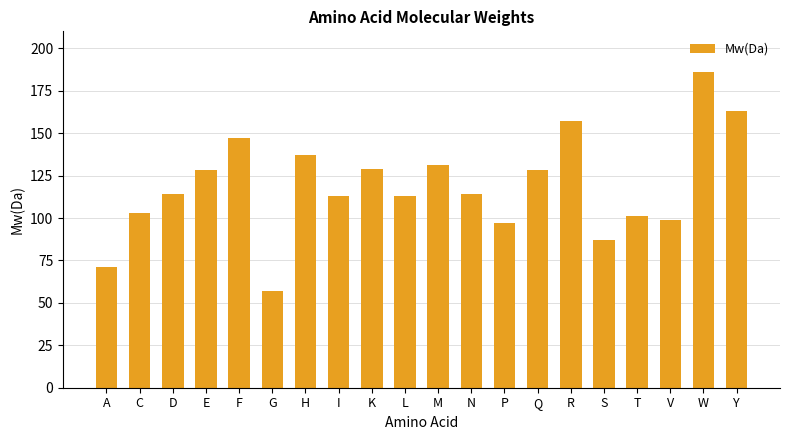

Count the number of data series in this chart.

1